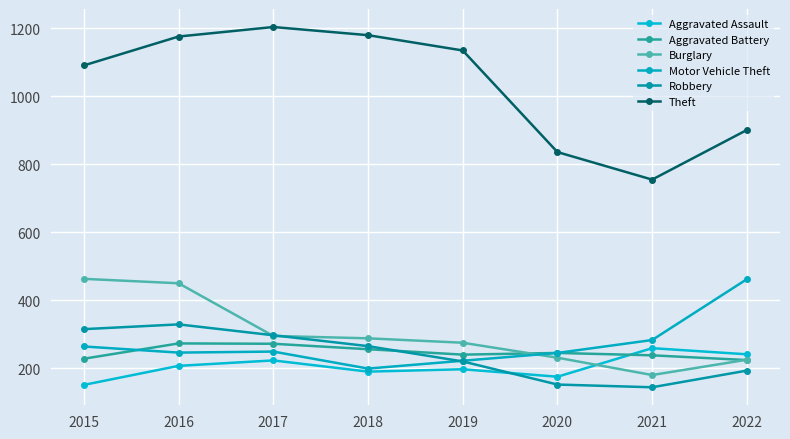

Reading left to right, list all the values displayed in this chart.

Aggravated Assault: 151	207	223	190	197	175	259	241
Aggravated Battery: 228	273	272	256	240	245	238	224
Burglary: 463	450	295	288	275	231	180	225
Motor Vehicle Theft: 264	246	249	199	222	245	283	462
Robbery: 315	329	297	265	220	152	144	193
Theft: 1091	1176	1204	1180	1135	836	755	901